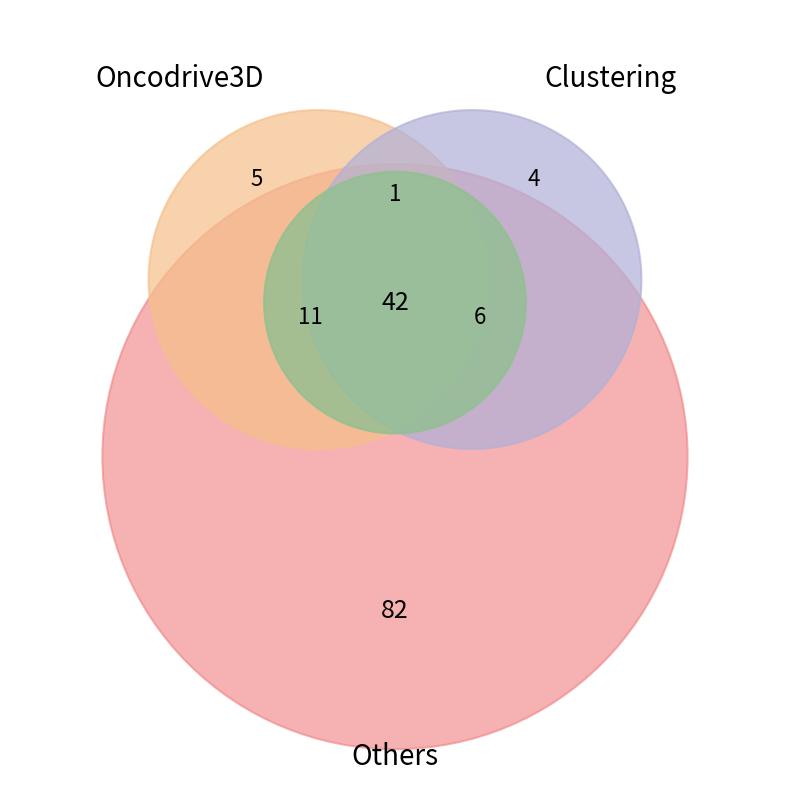

Does 4 represent more than half of the total?

No